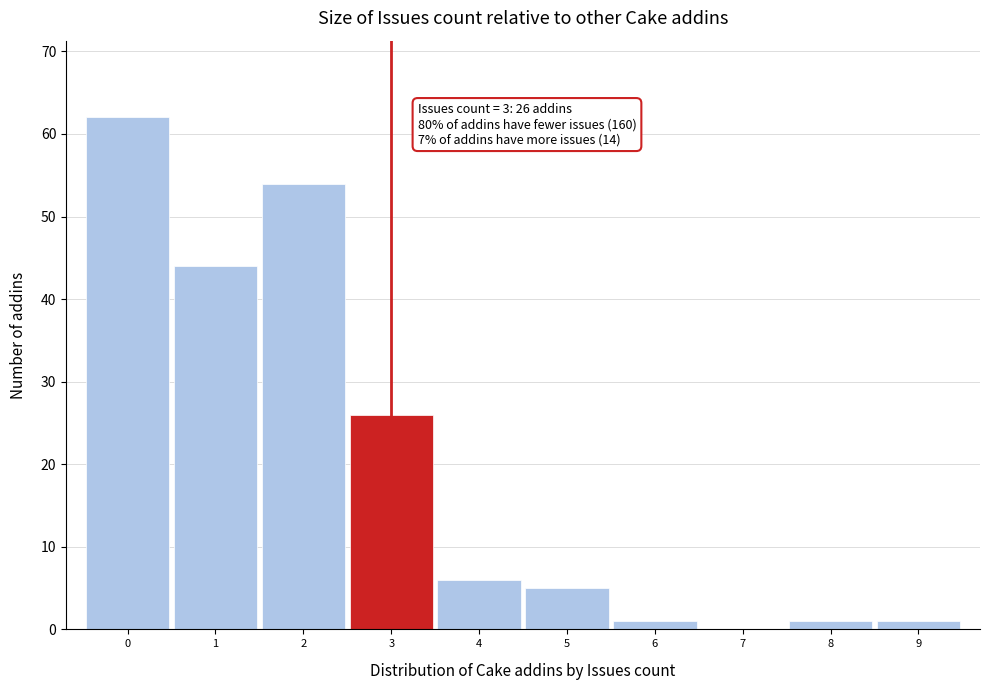

Over which range of the x-axis is the bar tallest?

-0.5 to 0.5